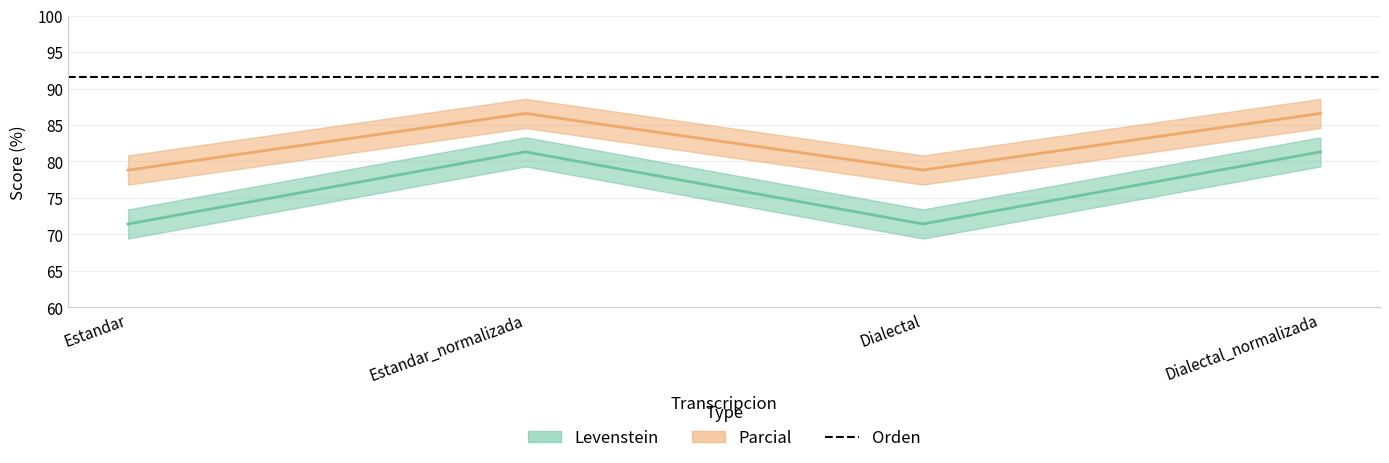

What is the spread (max minus min) of values at Dialectal_normalizada?

5.3